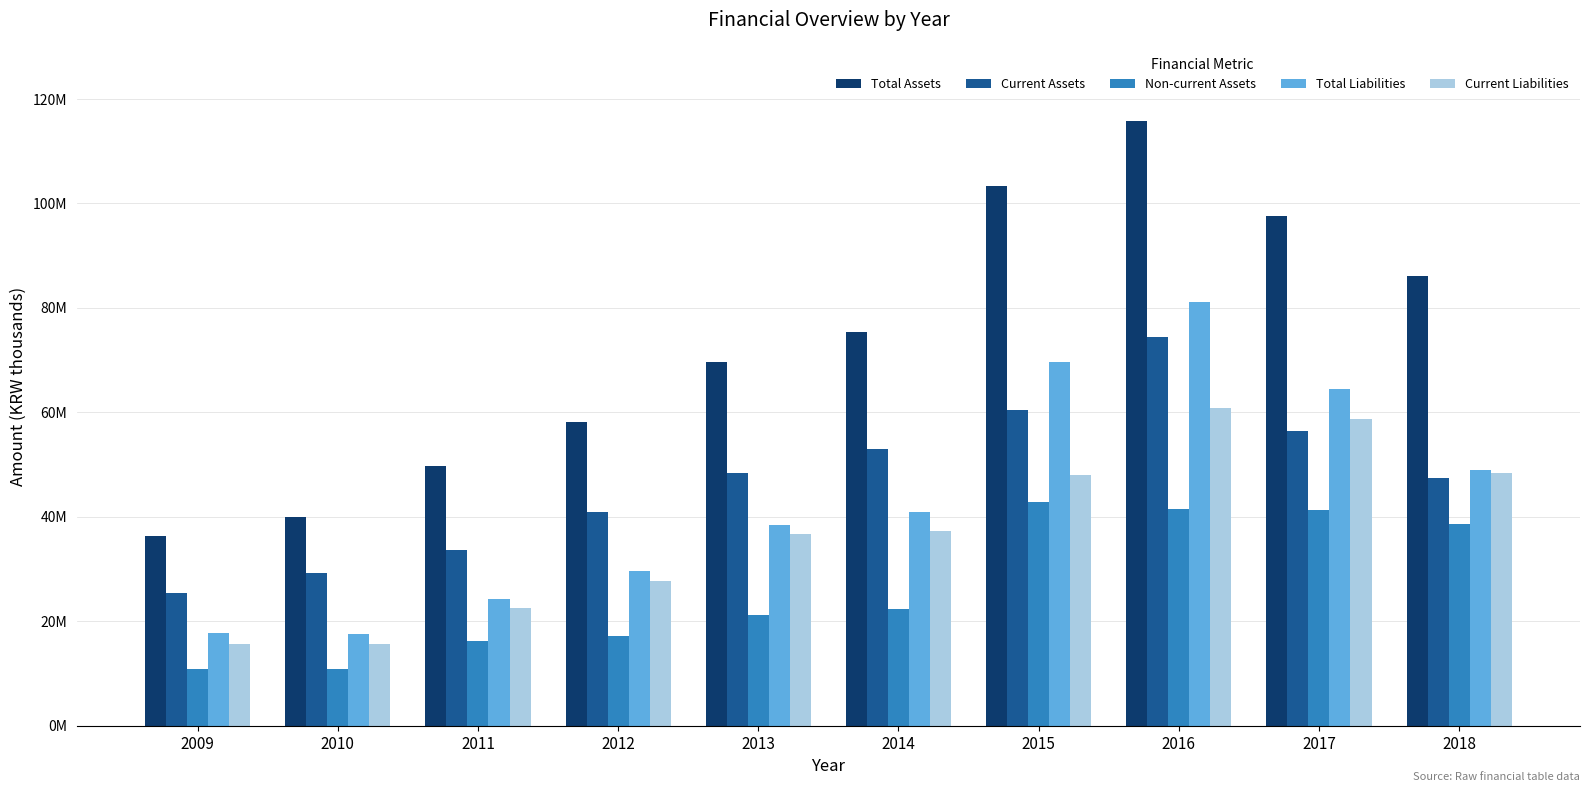

Which series has the largest total across all categories?

Total Assets